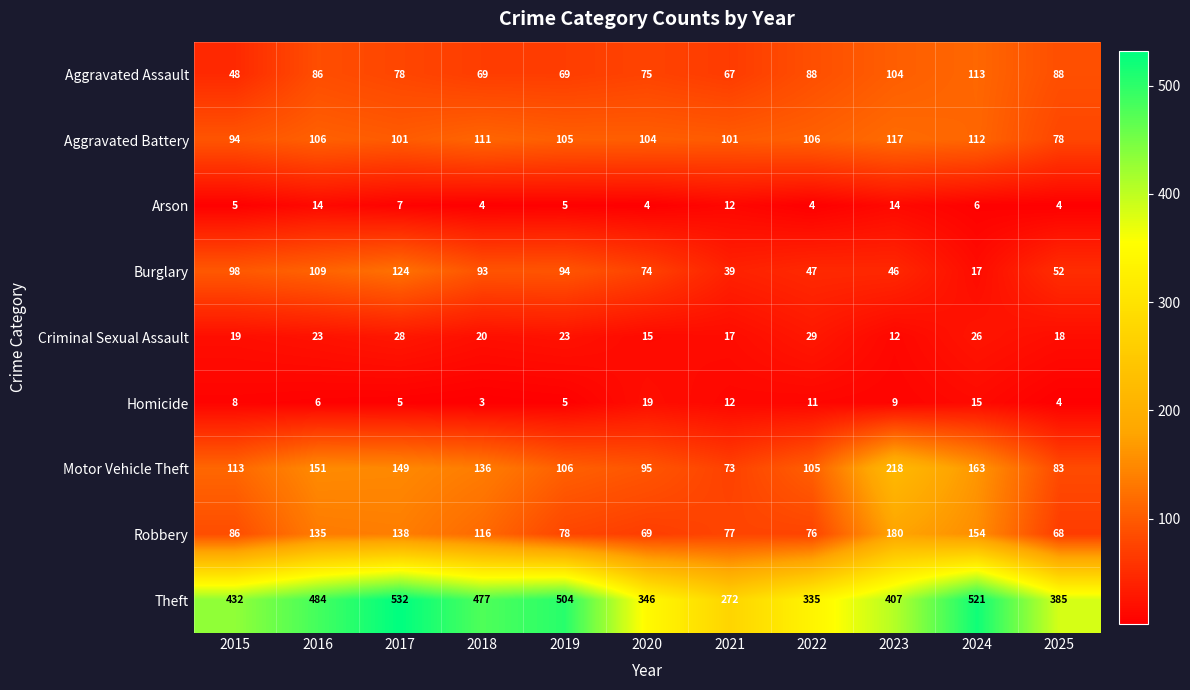

At which category does the chart reach its minimum across all series?

2018